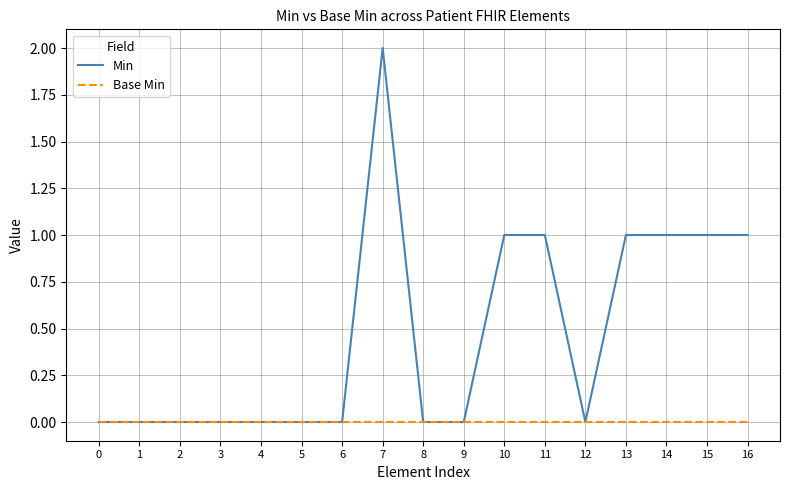

At which category is the sum across all series the highest?

7